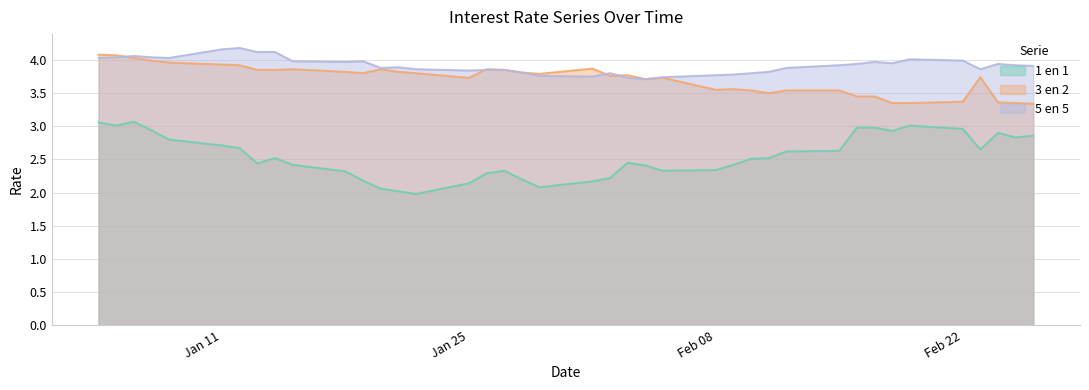

What is the average value of the 3 en 2 series?

3.7